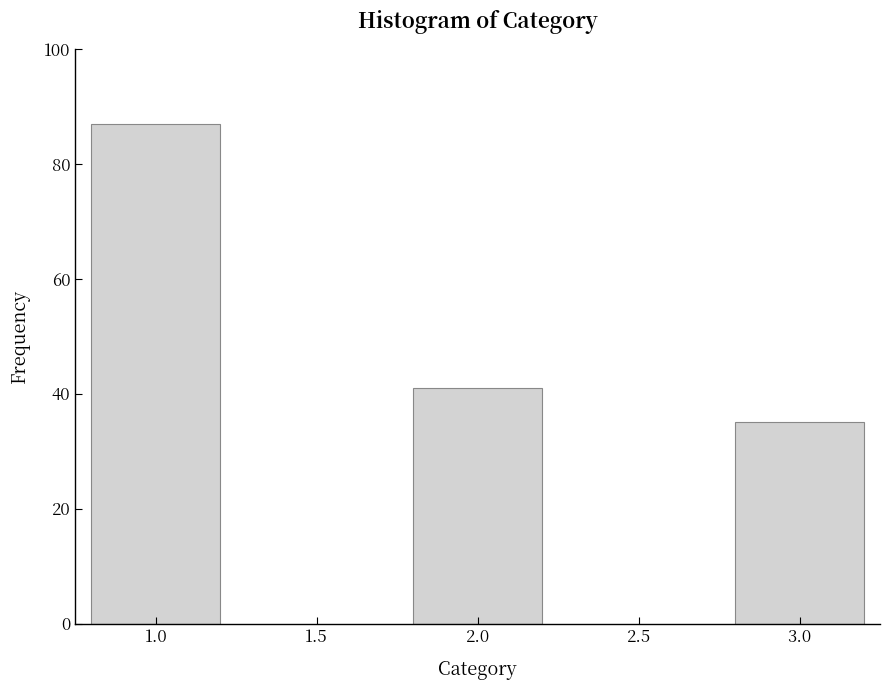

Reading right to left, what are all the values shown in this chart?

35	41	87